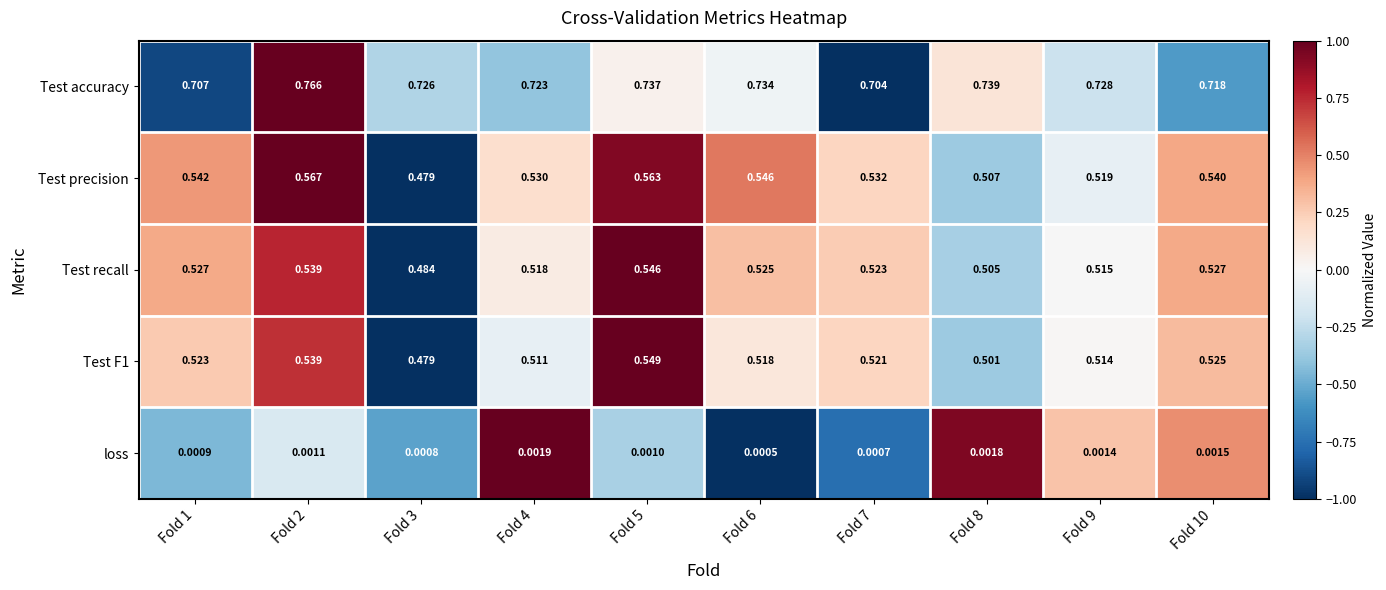

Which series has the widest spread of values?

Test precision